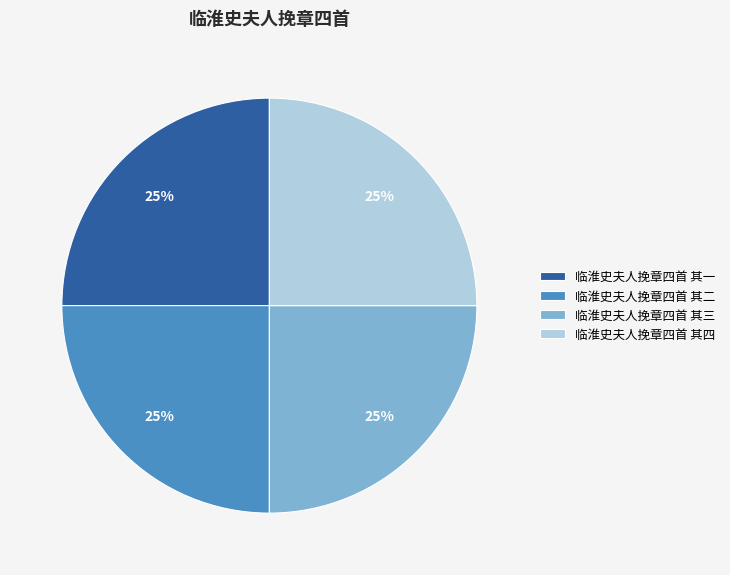

To the nearest percent, what percentage of the pie is 临淮史夫人挽章四首 其二?

25%